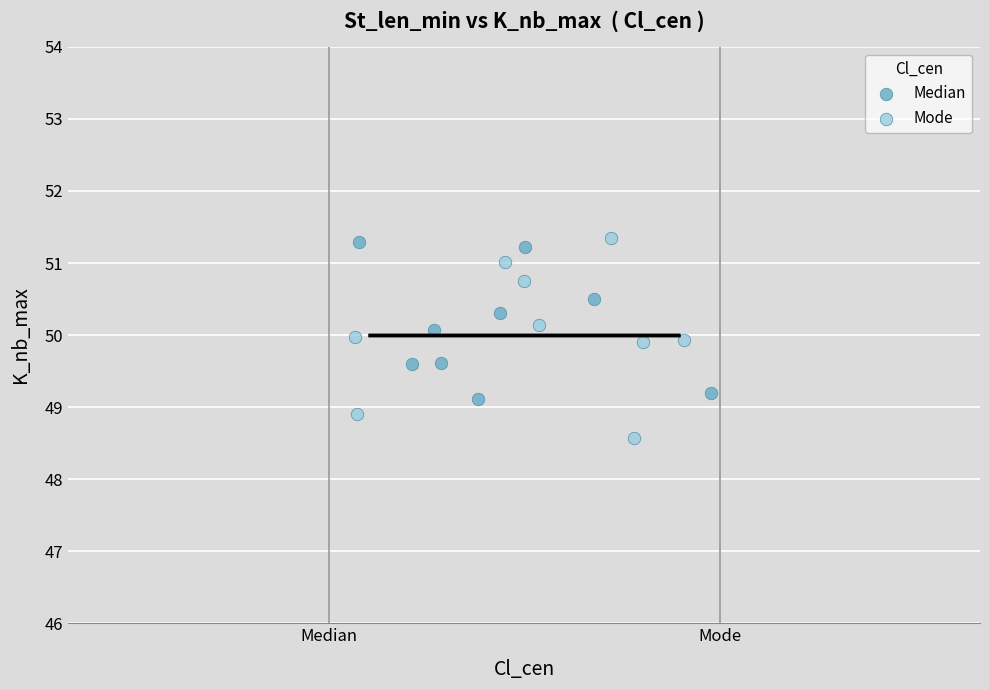

Which series reaches the minimum Y coordinate?

Mode